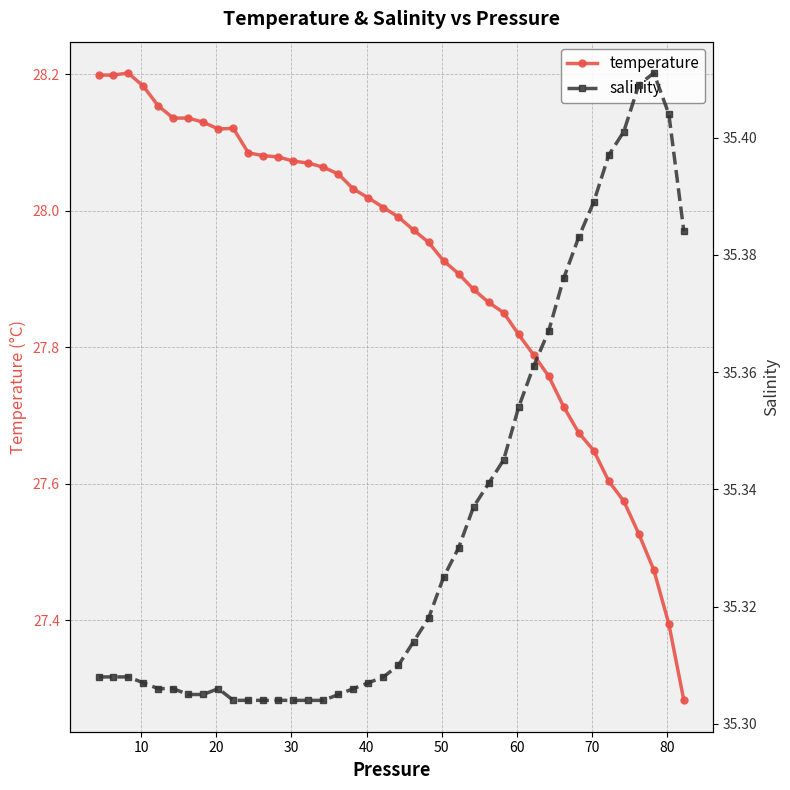

True or false: temperature has more than 0 interior local peaks.

True